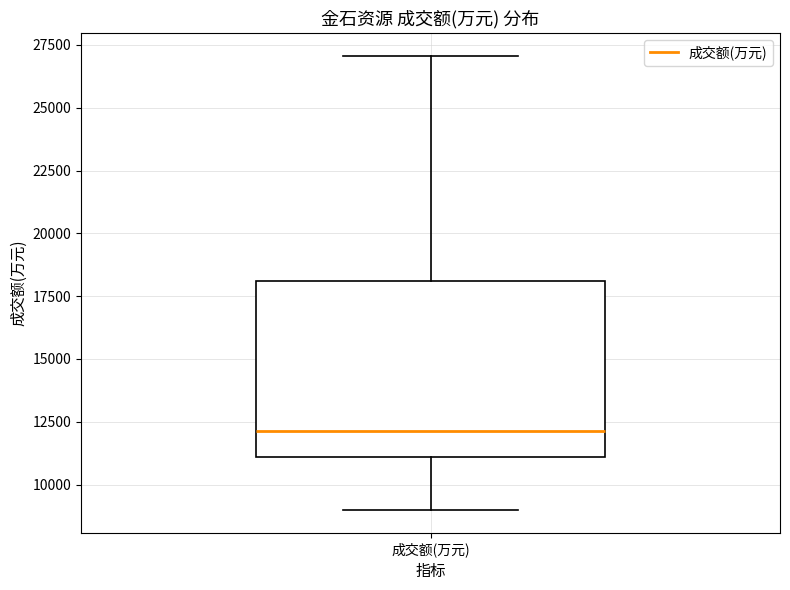

Where does the lower whisker of the box for 成交额(万元) end on the y-axis? The values are not printed on the chart, so give them approximately, as read against the axis.

9000